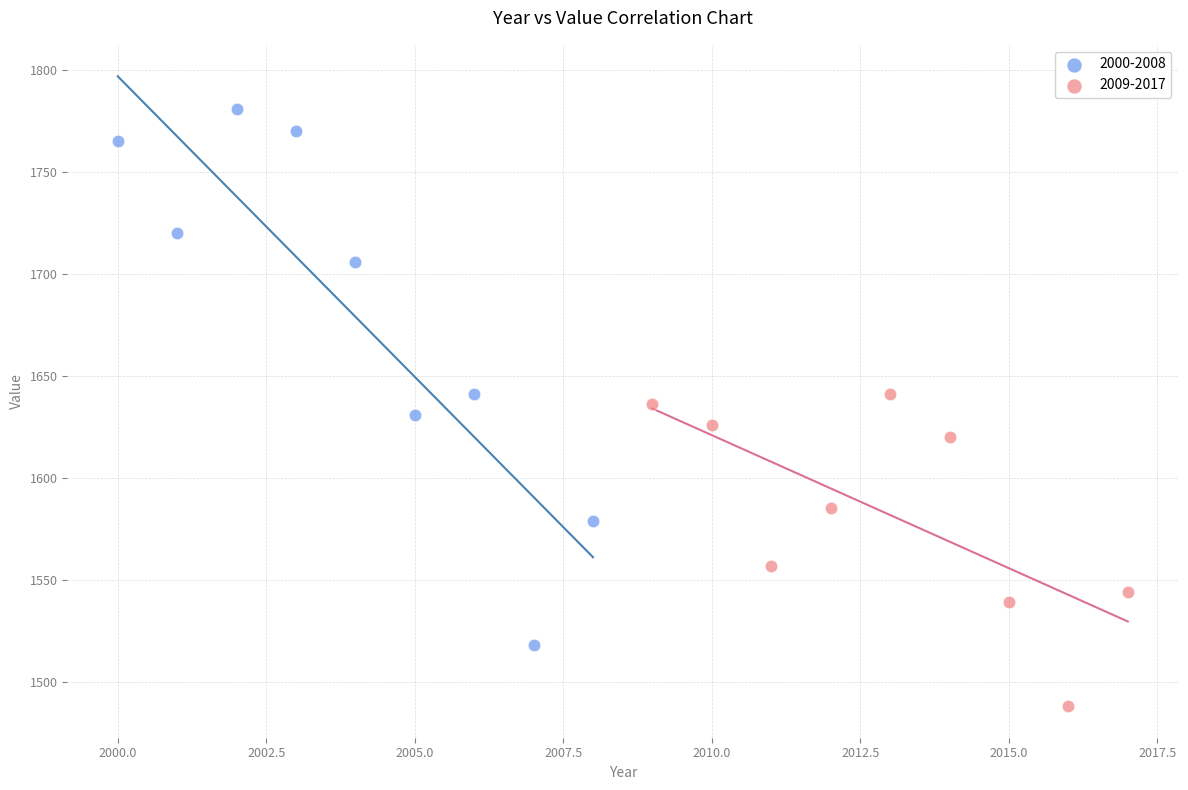

Which series contains the highest Y value?

2000-2008